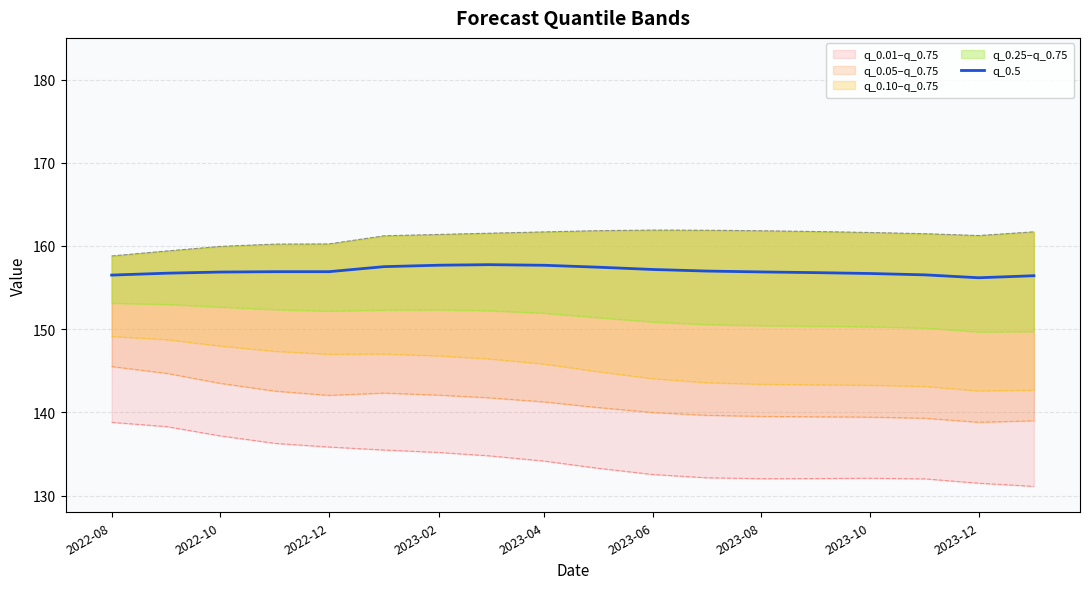

The q_0.5 series shows 156.9 at 2023-08. True or false?

True